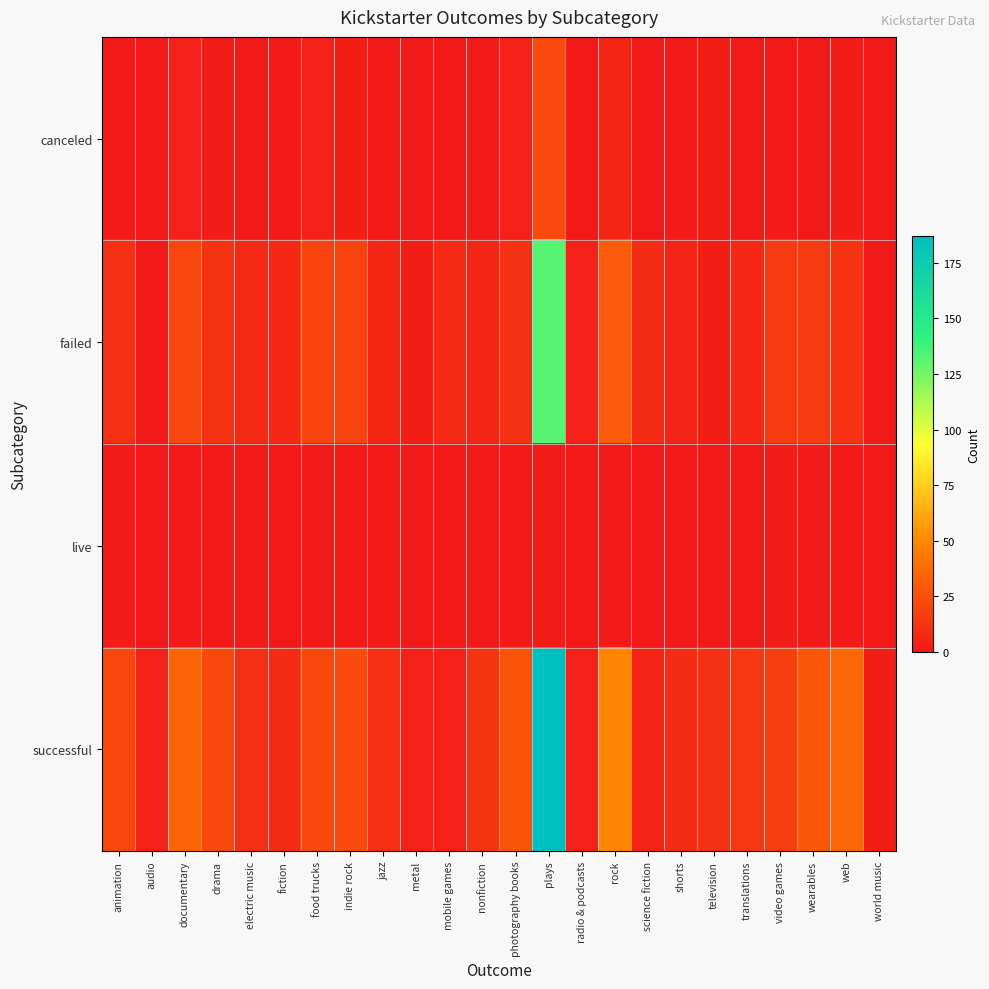

Reading left to right, extract all data points from this chart.

canceled: animation=1	audio=0	documentary=4	drama=2	electric music=0	fiction=1	food trucks=4	indie rock=3	jazz=1	metal=0	mobile games=0	nonfiction=1	photography books=4	plays=23	radio & podcasts=0	rock=6	science fiction=0	shorts=1	television=3	translations=0	video games=1	wearables=0	web=2	world music=0
failed: animation=10	audio=0	documentary=21	drama=12	electric music=8	fiction=7	food trucks=20	indie rock=19	jazz=6	metal=3	mobile games=8	nonfiction=6	photography books=11	plays=132	radio & podcasts=4	rock=30	science fiction=9	shorts=5	television=3	translations=7	video games=15	wearables=16	web=12	world music=0
live: animation=2	audio=0	documentary=1	drama=1	electric music=0	fiction=0	food trucks=0	indie rock=0	jazz=0	metal=0	mobile games=1	nonfiction=1	photography books=1	plays=2	radio & podcasts=0	rock=0	science fiction=0	shorts=1	television=0	translations=0	video games=2	wearables=1	web=1	world music=0
successful: animation=21	audio=4	documentary=34	drama=22	electric music=10	fiction=9	food trucks=22	indie rock=23	jazz=10	metal=4	mobile games=4	nonfiction=13	photography books=26	plays=187	radio & podcasts=4	rock=49	science fiction=5	shorts=9	television=11	translations=14	video games=17	wearables=28	web=36	world music=3